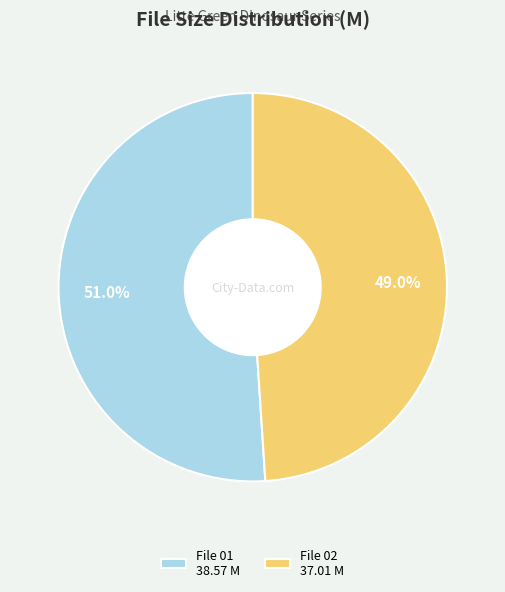

Is there any slice that represents more than half of the pie?

Yes